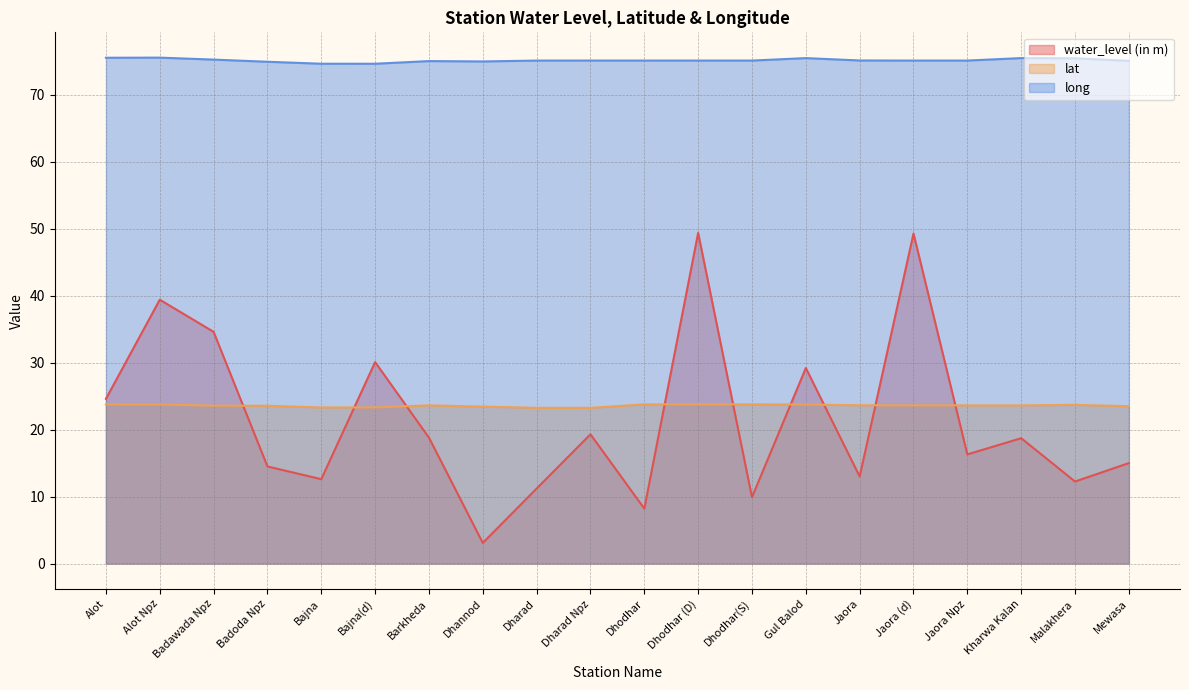

Which category has the lowest value in the lat series?

Dharad